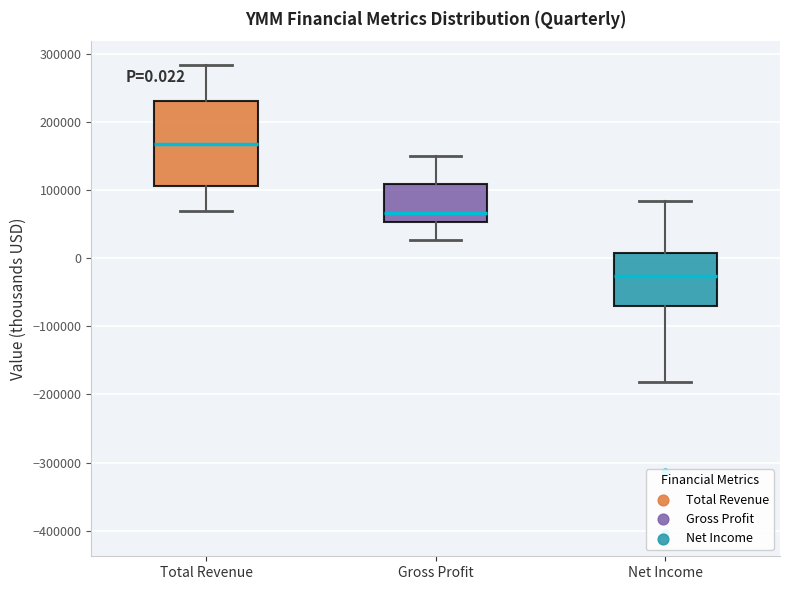

Which box is the tallest, from its lower edge to its upper edge?

Total Revenue